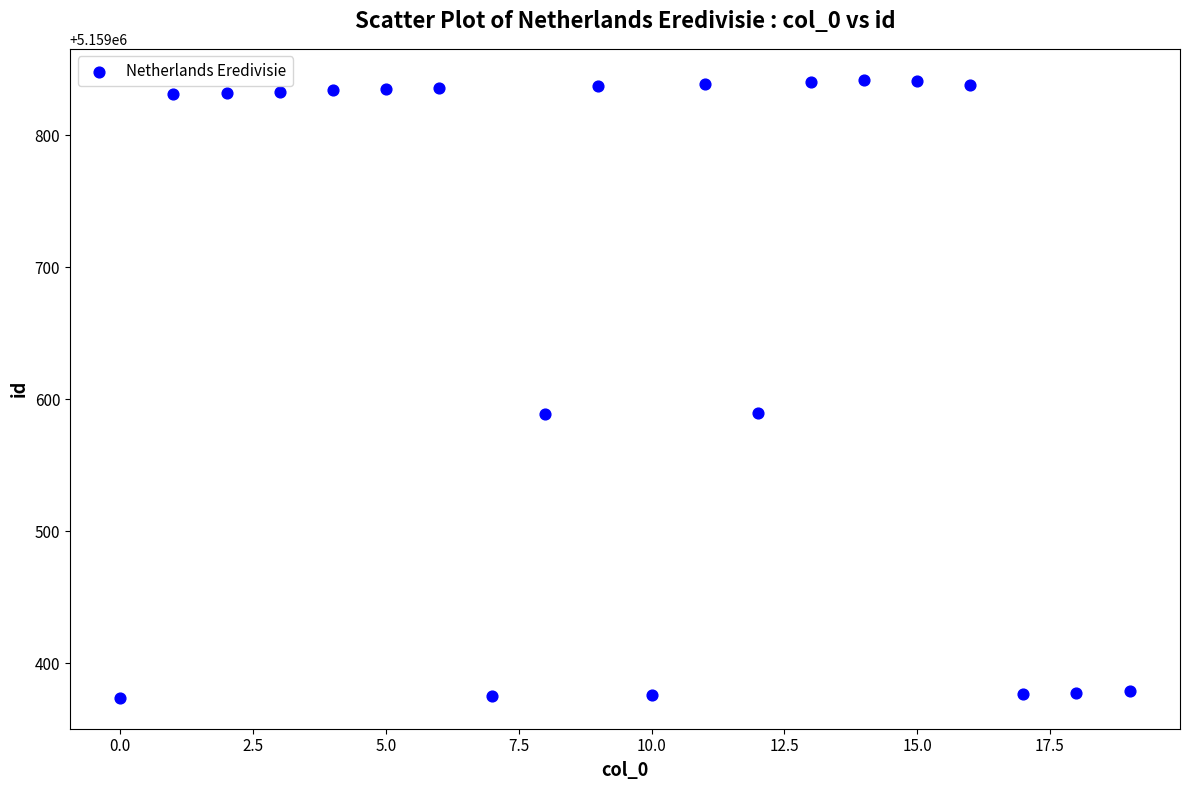

What is the range of Y values (max minus min)?

468